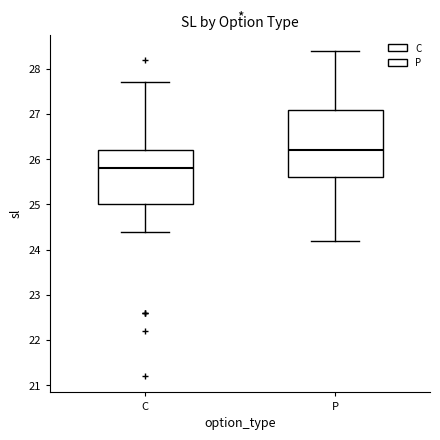

Where is the lower edge of the box for P on the y-axis? The values are not printed on the chart, so give them approximately, as read against the axis.

25.6